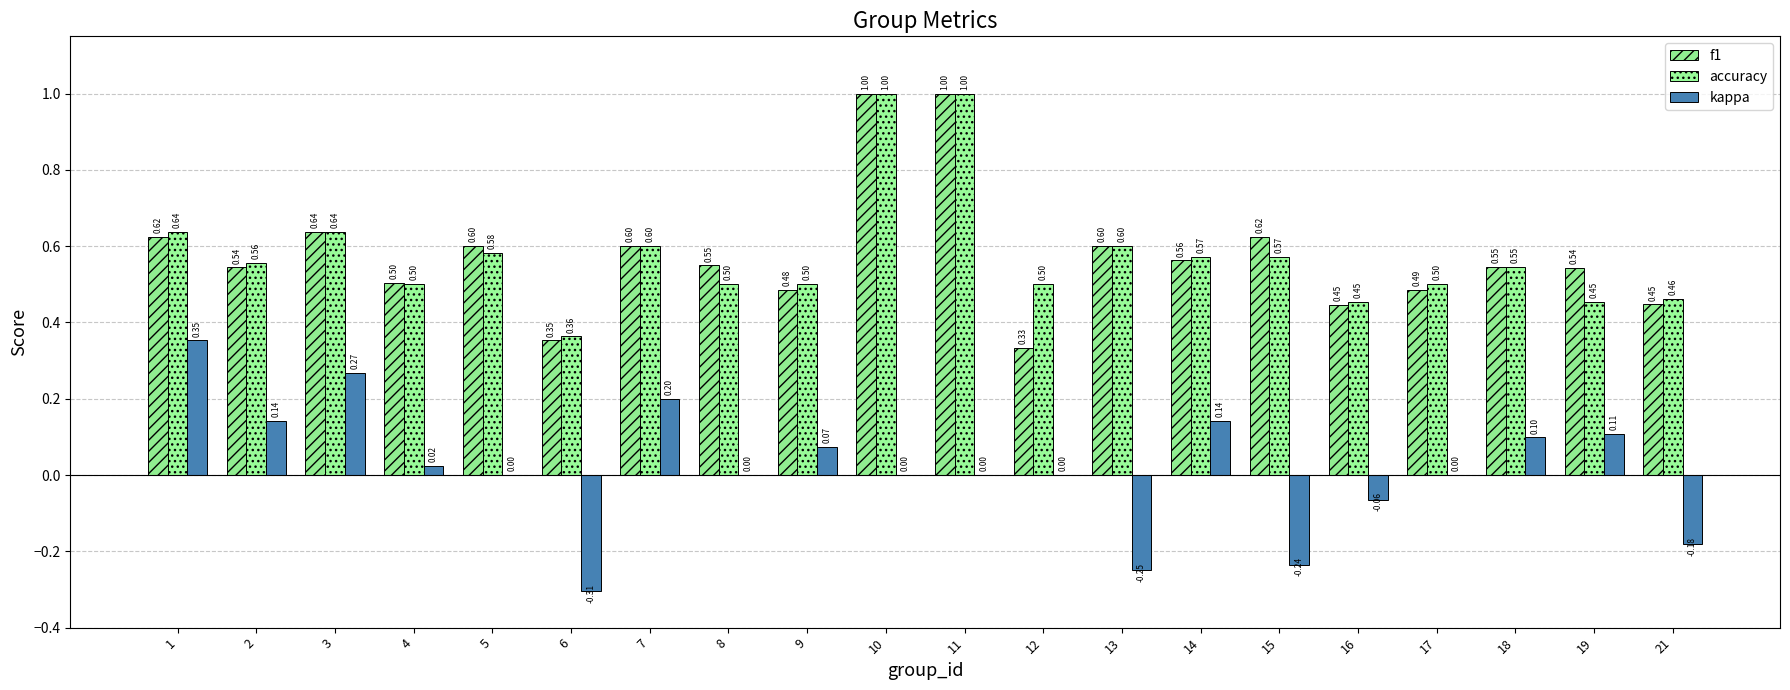

Count the number of data series in this chart.

3